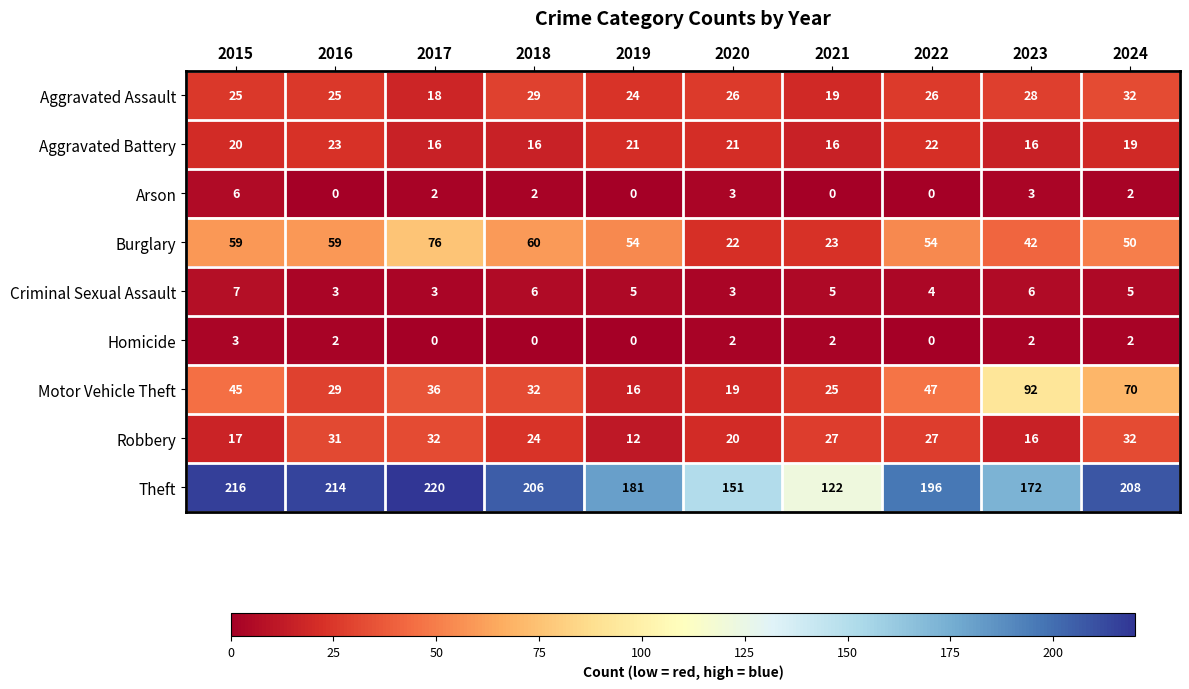

The value of Criminal Sexual Assault at 2019 is 5. True or false?

True